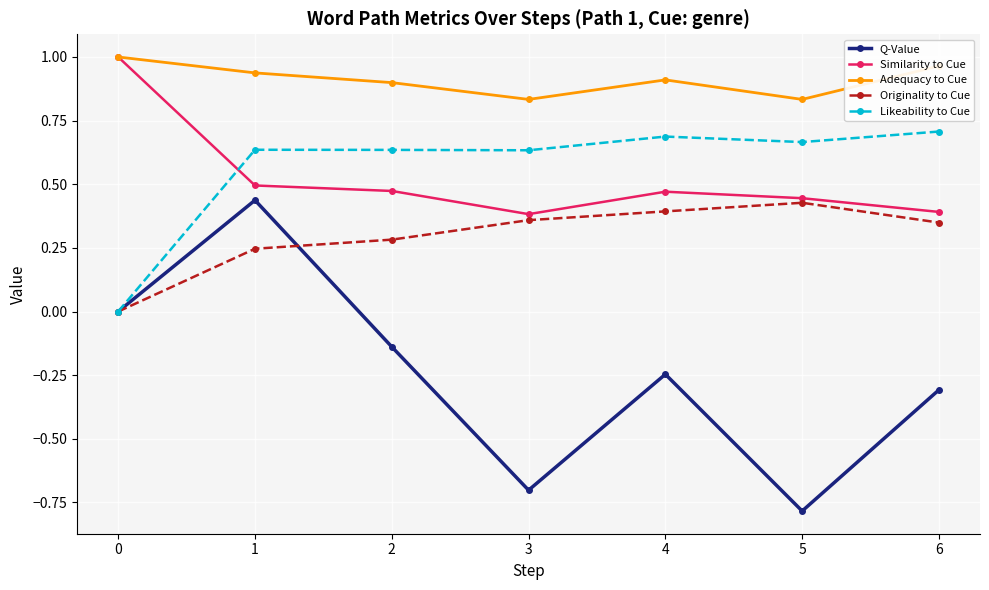

What is the difference between the highest and lowest values at 4?

1.2